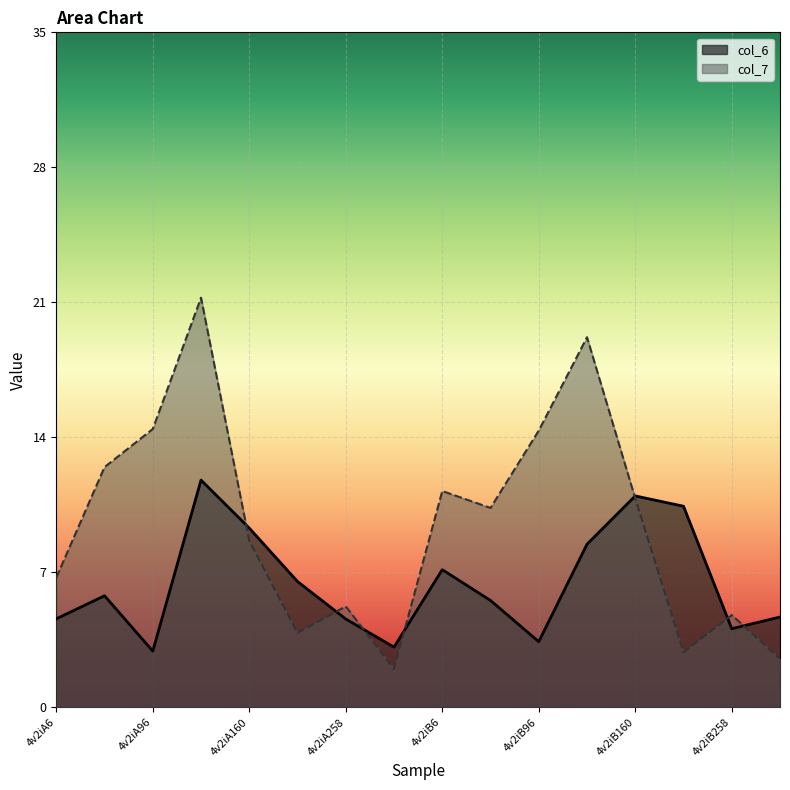

What is the label of the 3rd point from the right?

4v2iB208